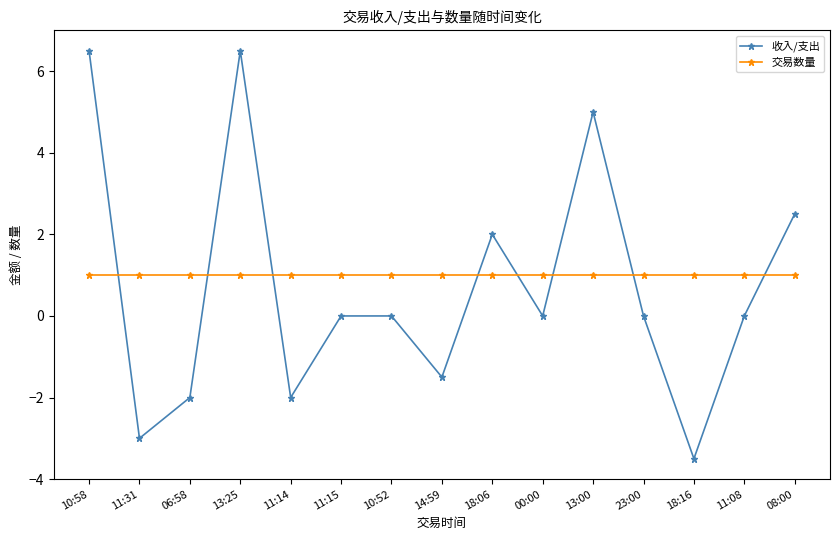

The value of 交易数量 at 23:00 is 0.3. True or false?

False